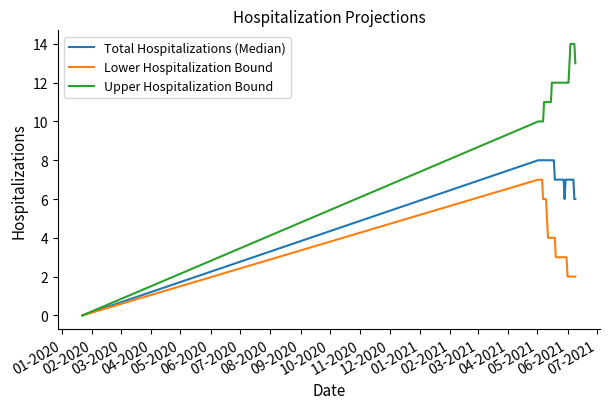

Rank the series by their average value, from highest to lowest.

Upper Hospitalization Bound, Total Hospitalizations (Median), Lower Hospitalization Bound